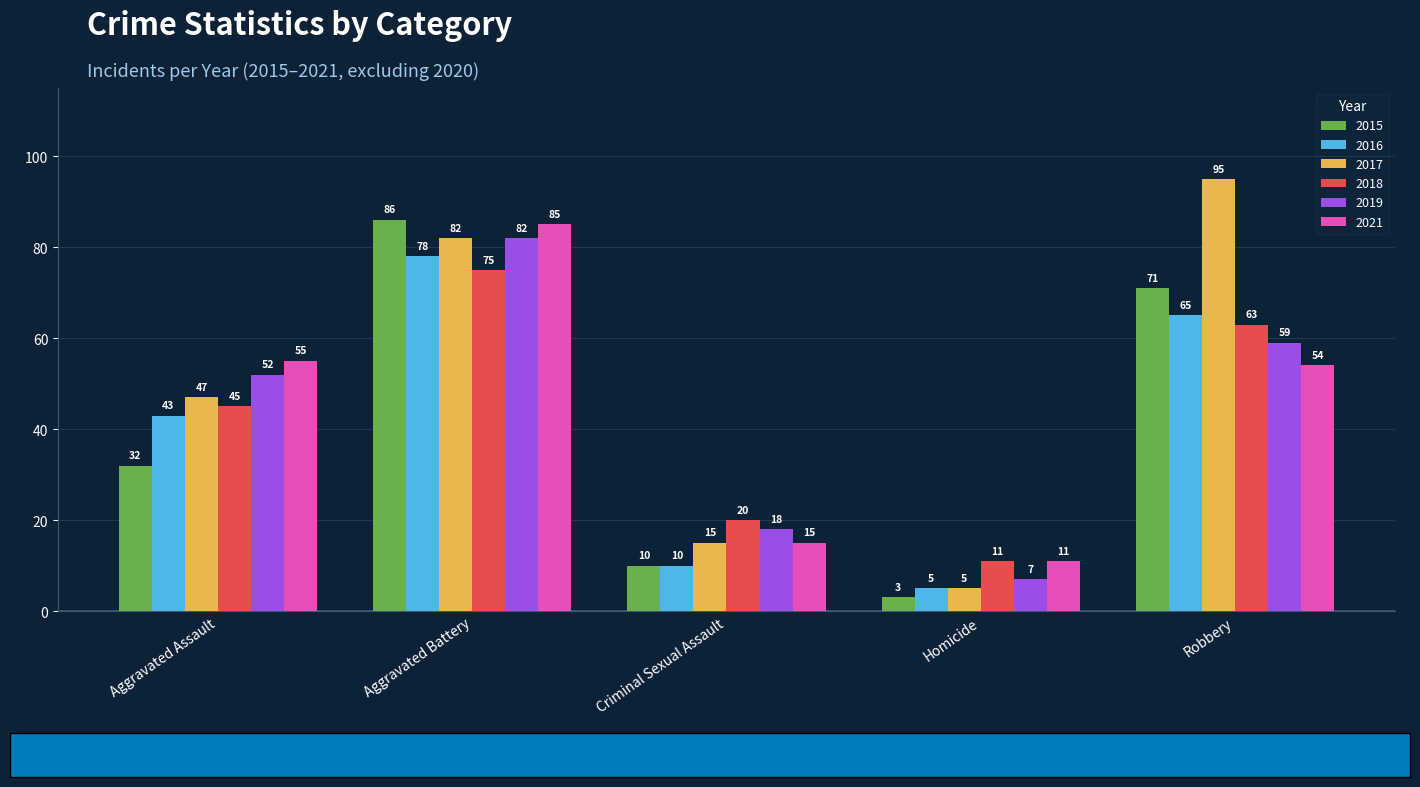

List the series in order of their peak value, lowest first.

2018, 2016, 2019, 2021, 2015, 2017